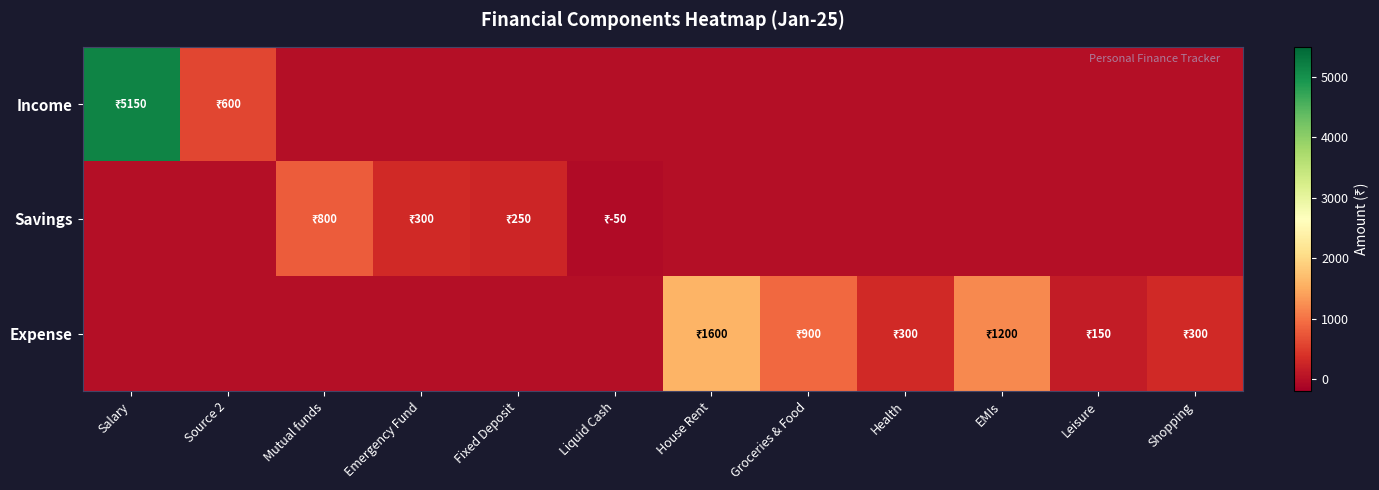

List the series in order of their overall mean, highest first.

Income, Expense, Savings